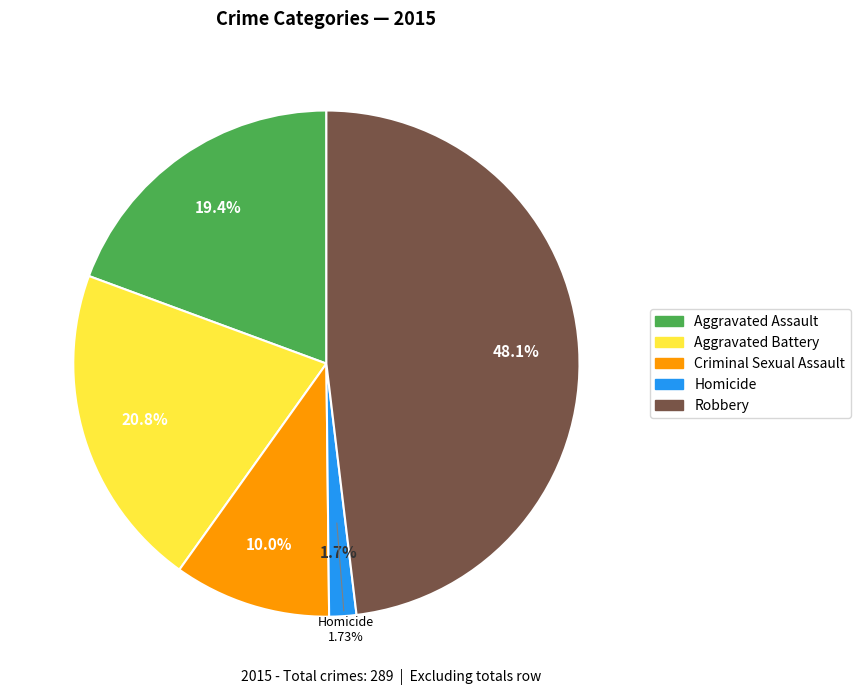

Does Criminal Sexual Assault represent more than half of the total?

No